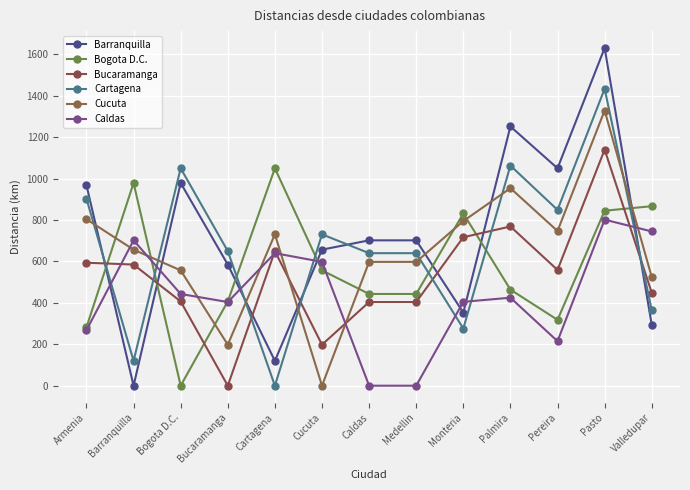

True or false: Bogota D.C. has a value of 1050 at Cartagena.

True